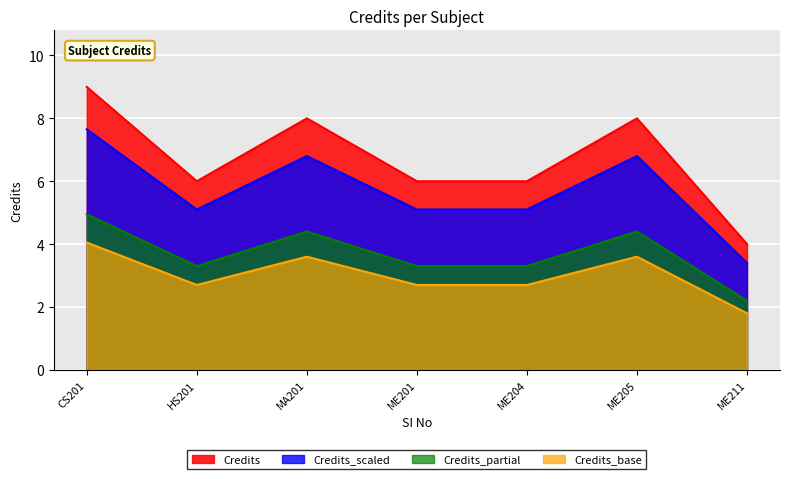

Where does the Credits_base series first go above 2?

CS201